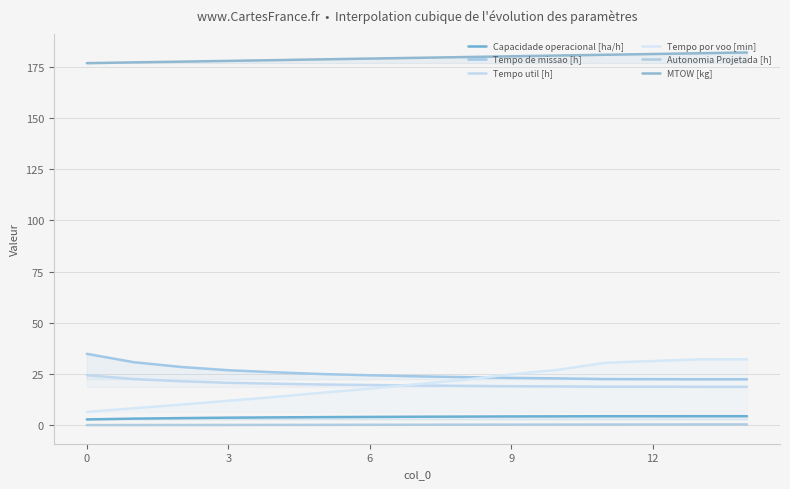

True or false: Tempo por voo [min] has a value of 3.5 at 6.

False